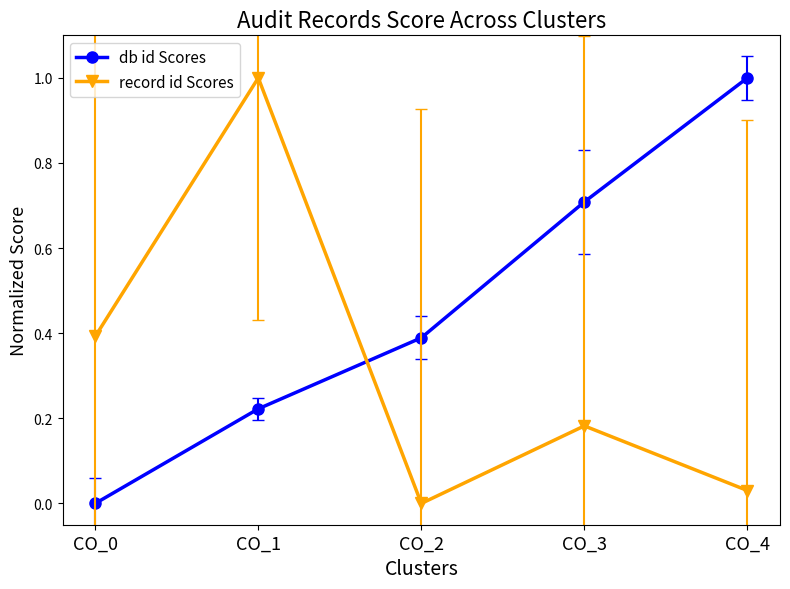

Which series ends up on top after the final intersection of record id Scores and db id Scores?

db id Scores